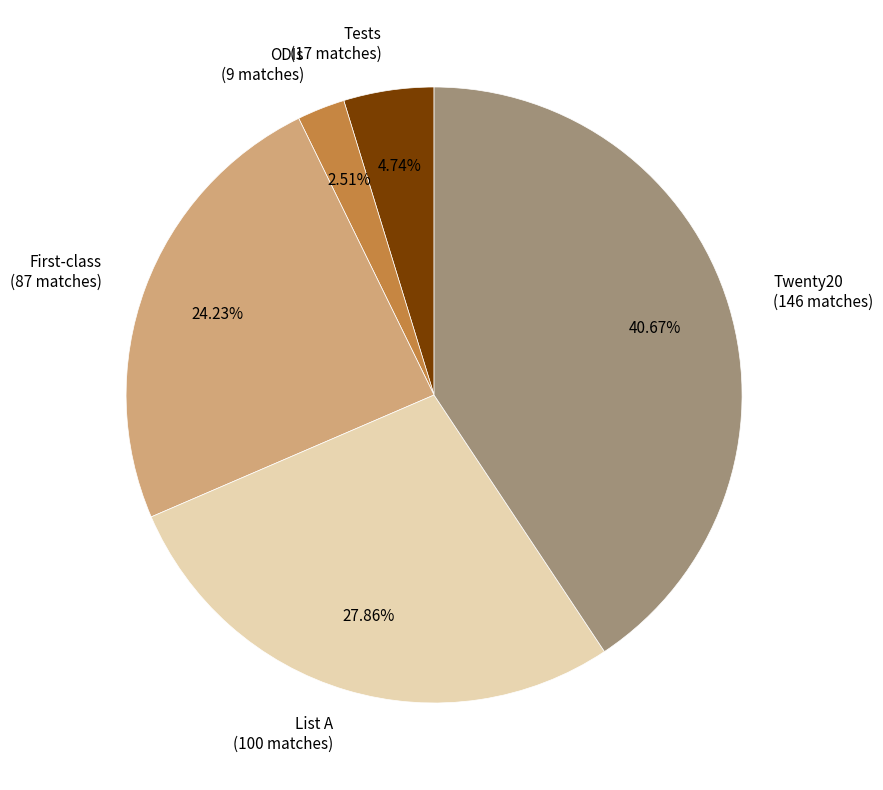

What percentage is the Twenty20 slice, to the nearest percent?

41%